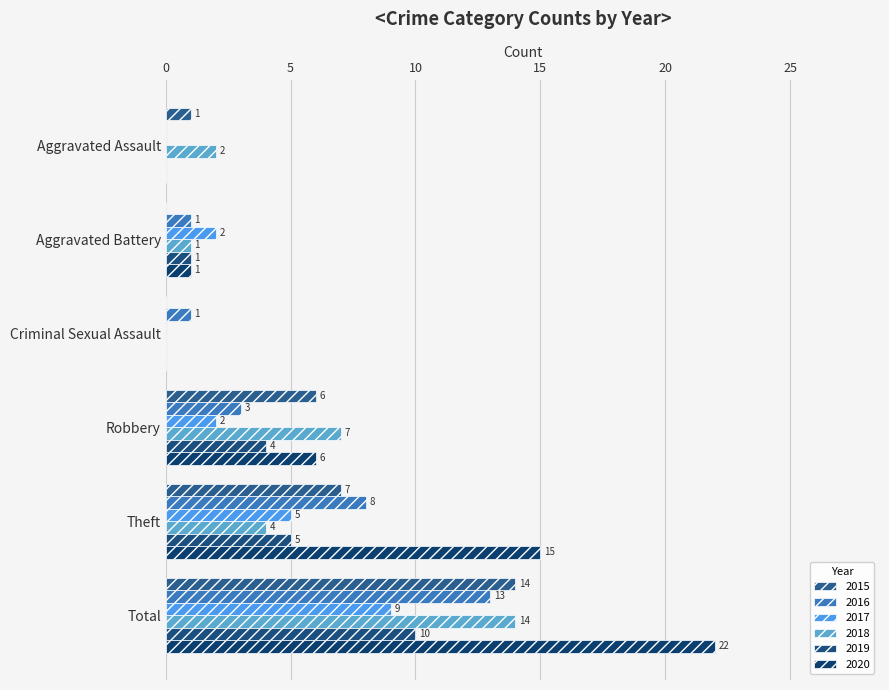

What is the average value of the 2020 series?

7